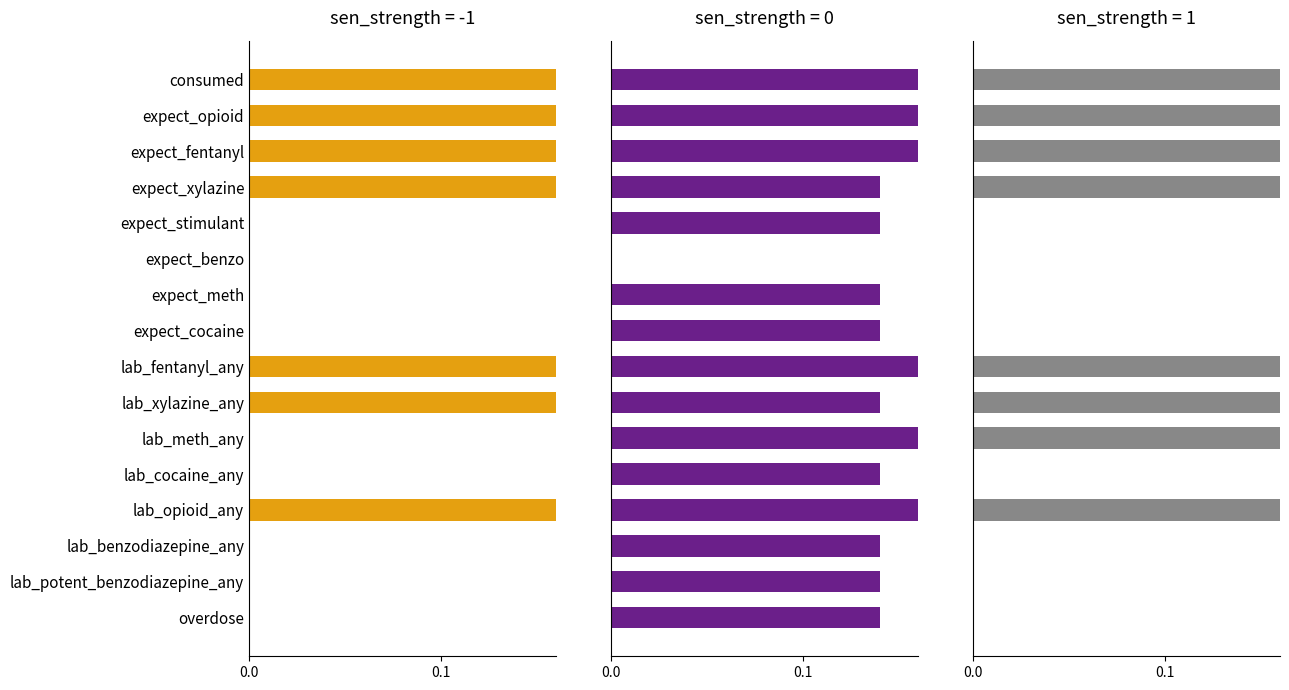

Which series changed the most between expect_meth and lab_xylazine_any?

sen_strength = 1